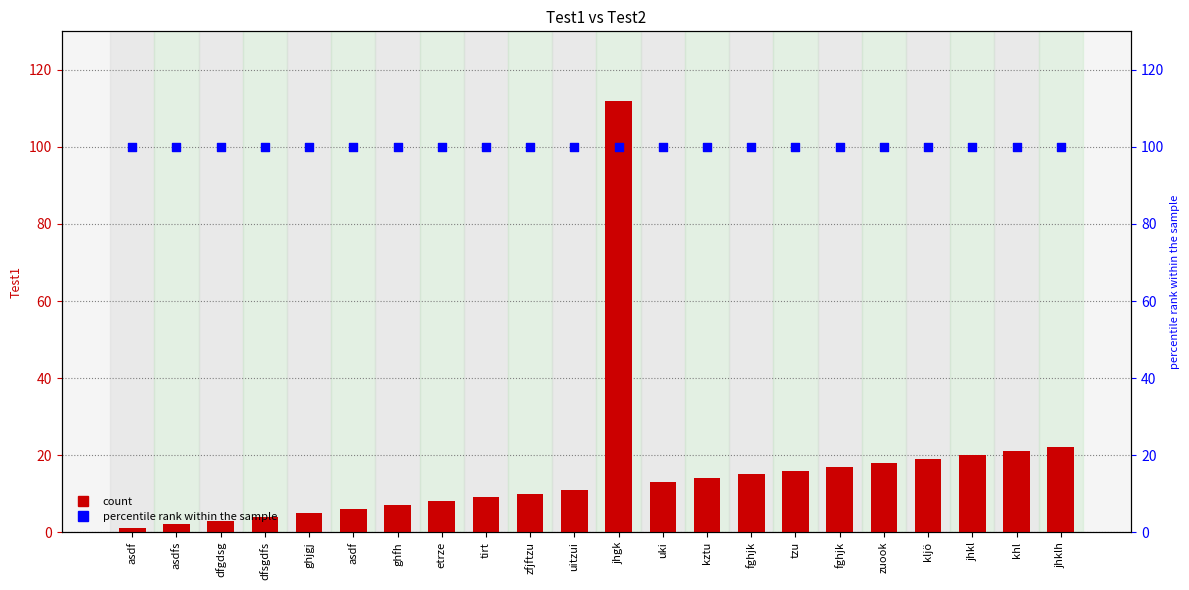

Which series contains the lowest Y value?

Test1